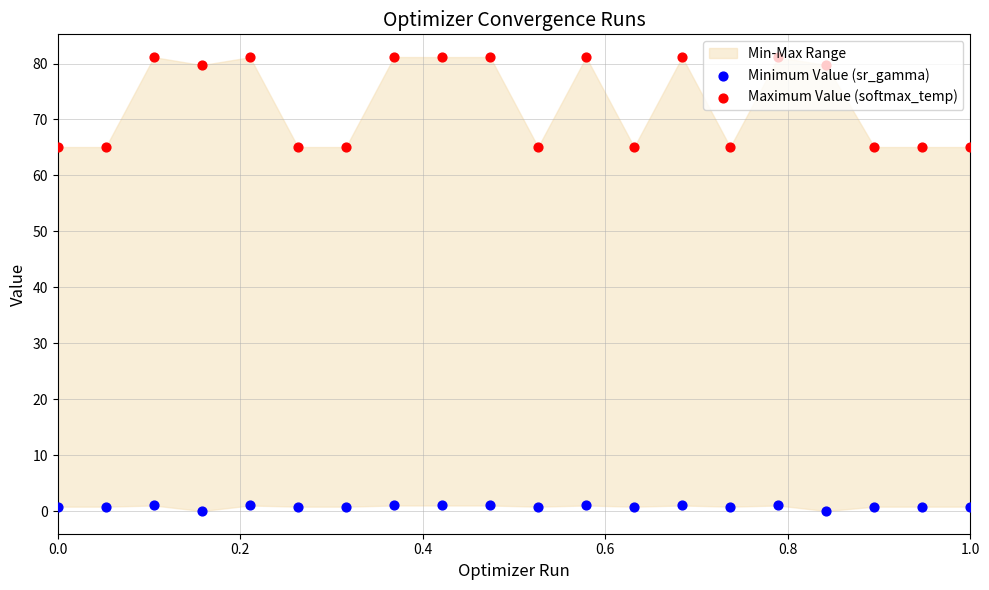

Which series contains the highest Y value?

Maximum Value (softmax_temp)